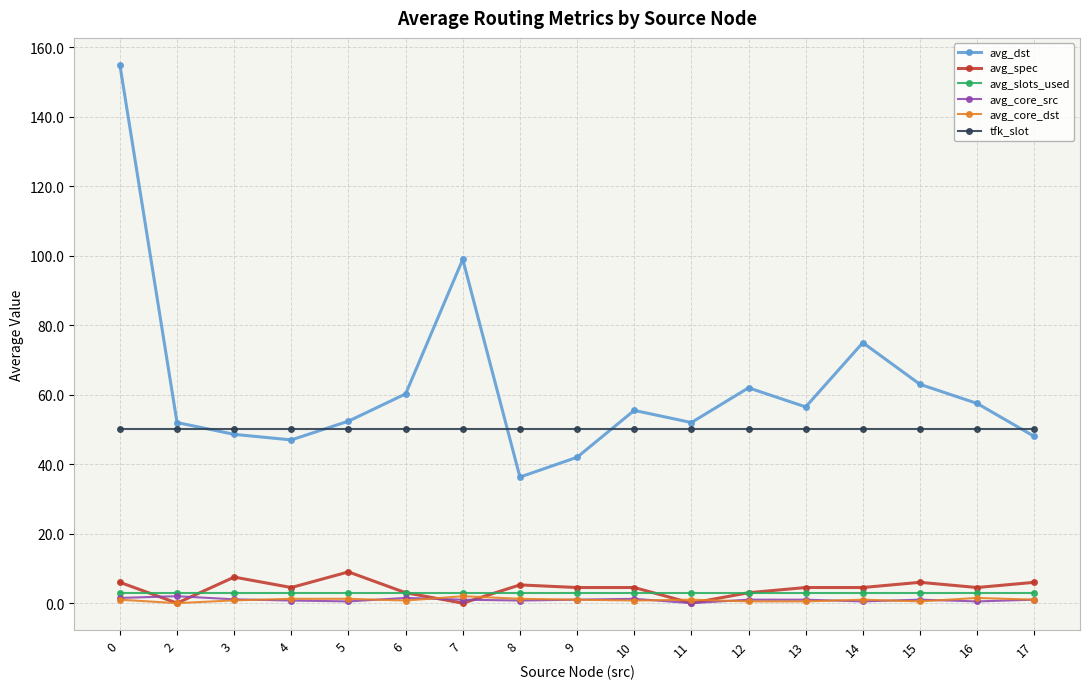

How many series are shown in this chart?

6